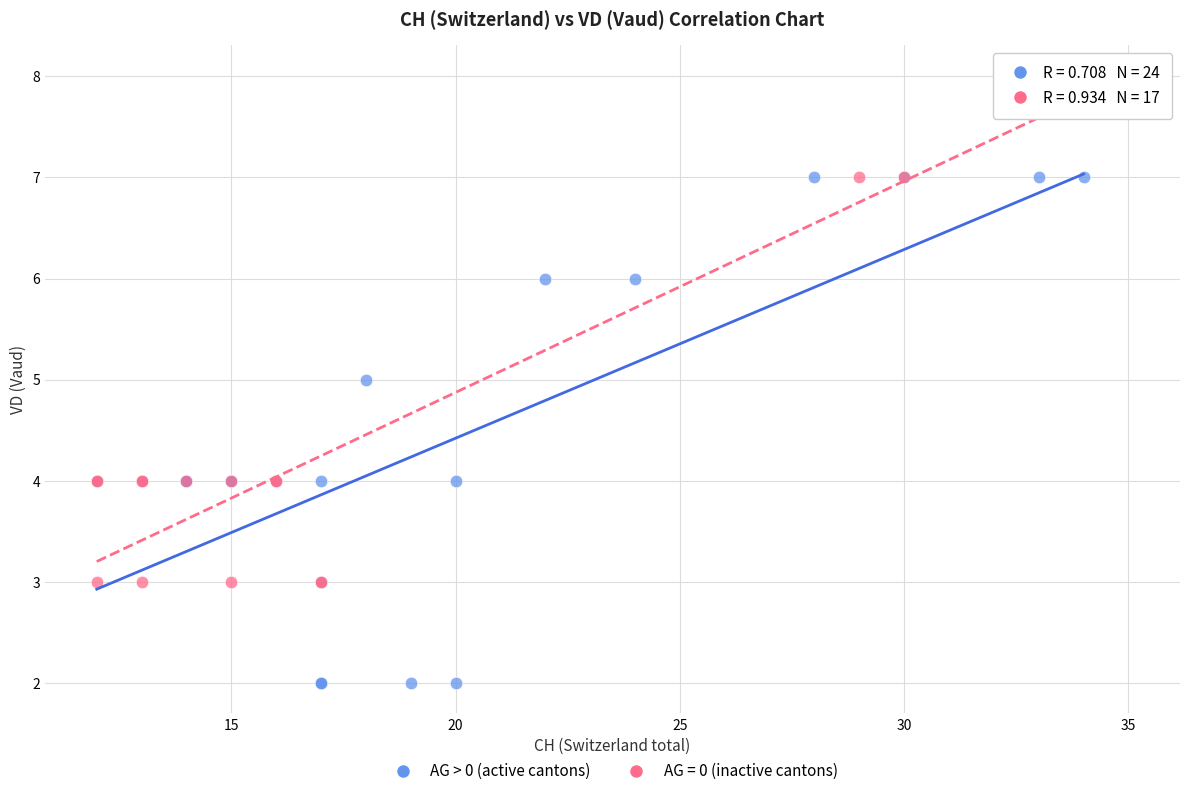

Which series contains the highest Y value?

AG = 0 (inactive cantons)